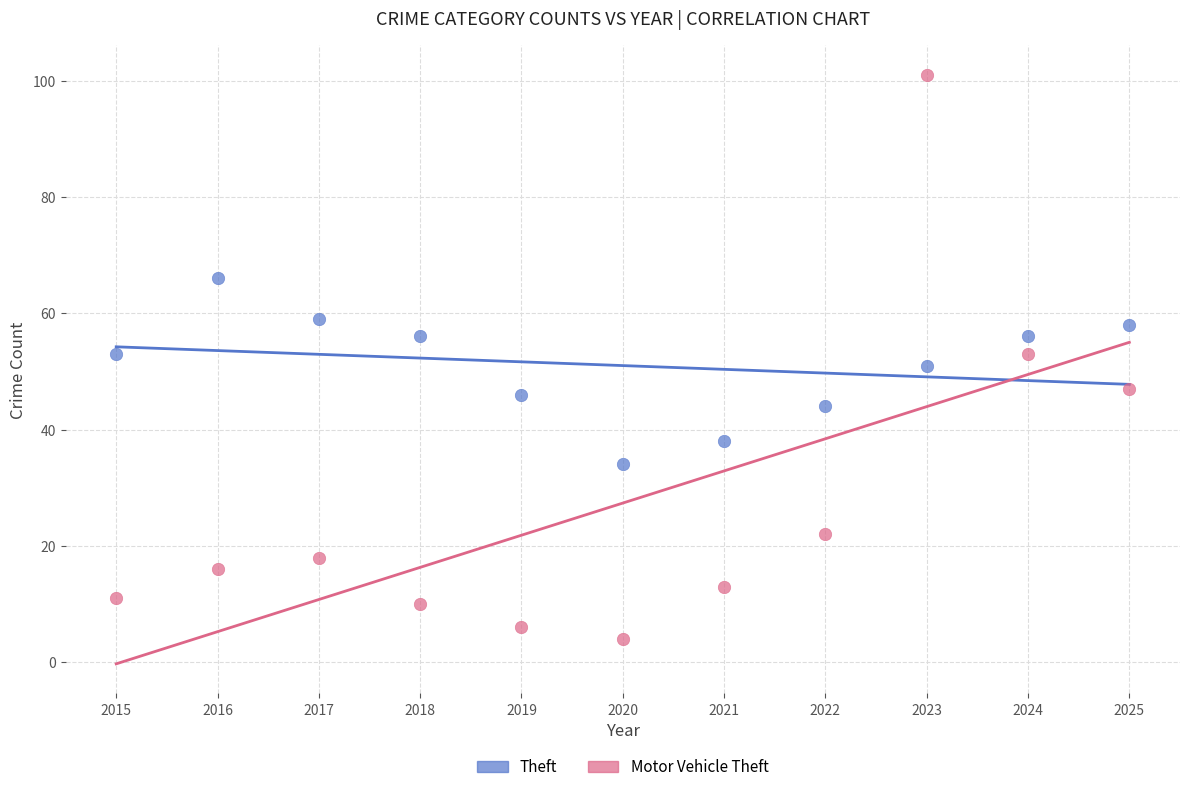

Which series reaches the minimum Y coordinate?

Motor Vehicle Theft